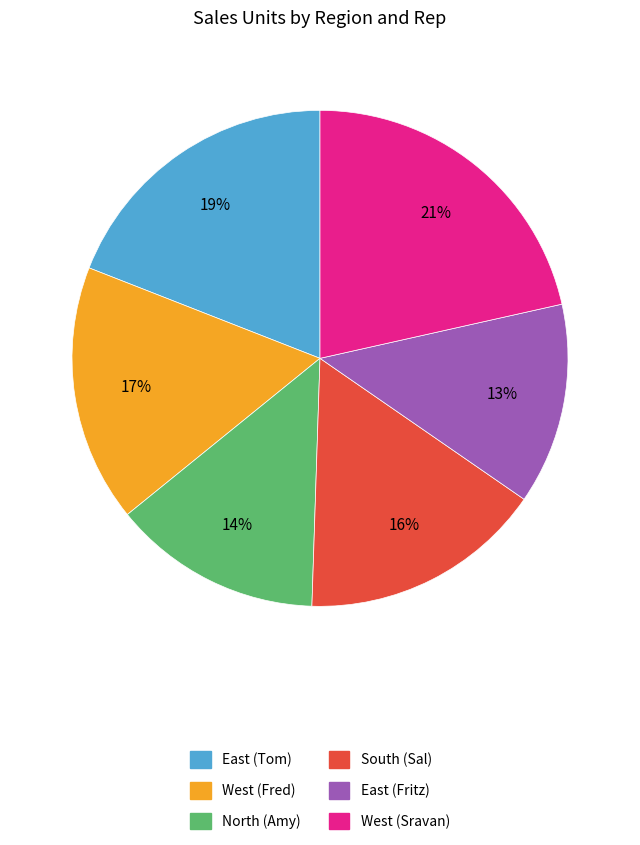

Approximately how many times larger is the value at North (Amy) compared to West (Fred)?

0.8